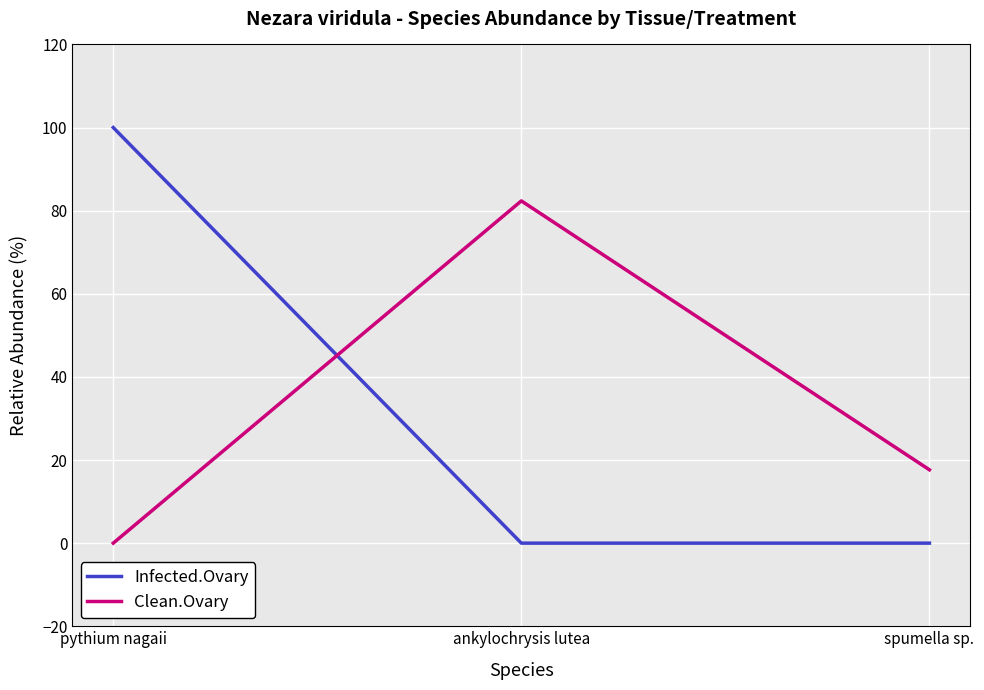

How many categories are shown in the chart?

3